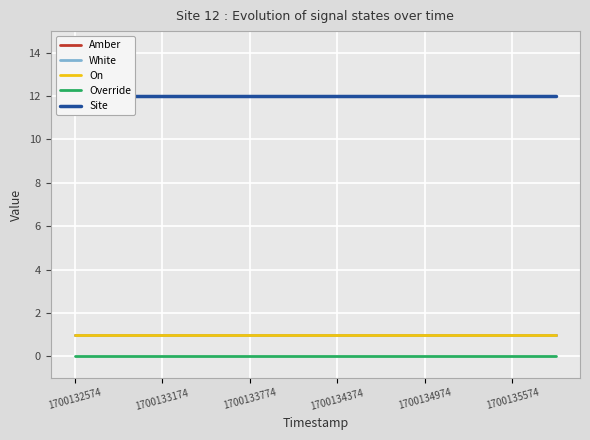

What position from the left is 11?

12